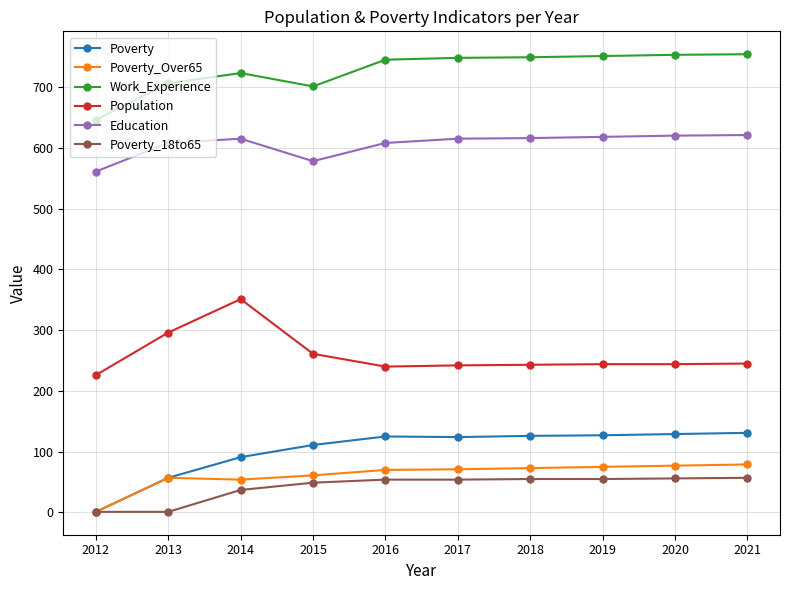

What is the value of the Population point at the 9th from the left?

244